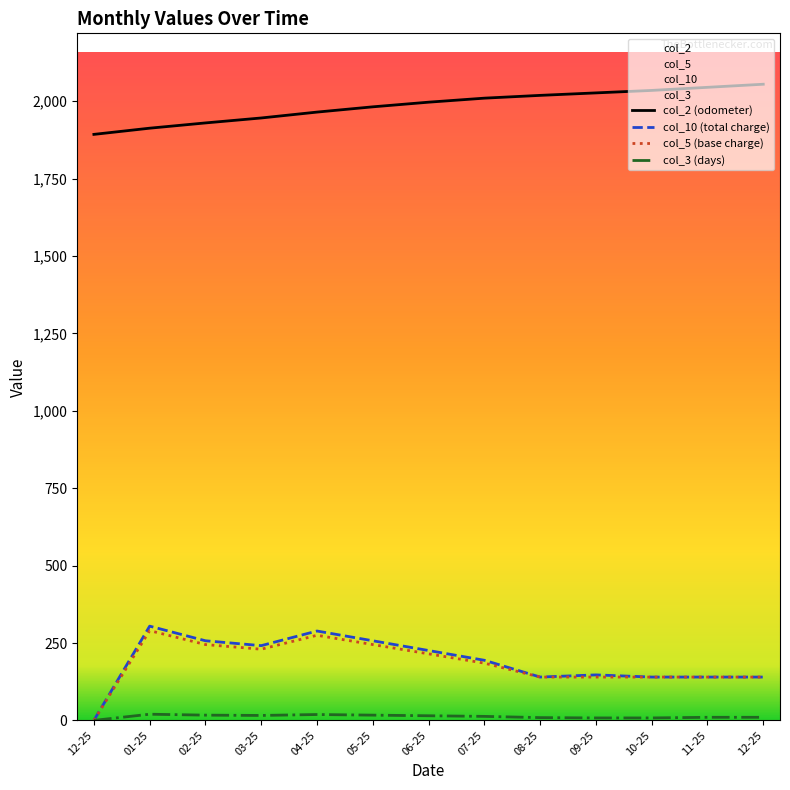

What is the approximate value of col_10 at 05-25?

257.2